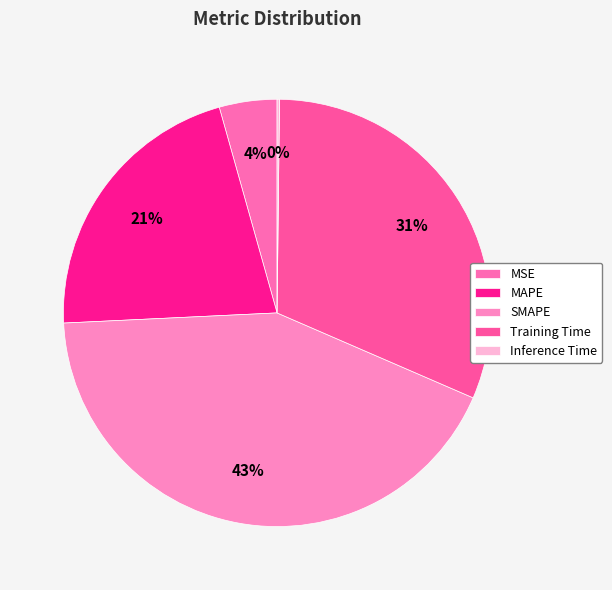

To the nearest percent, what portion does Training Time represent?

31%